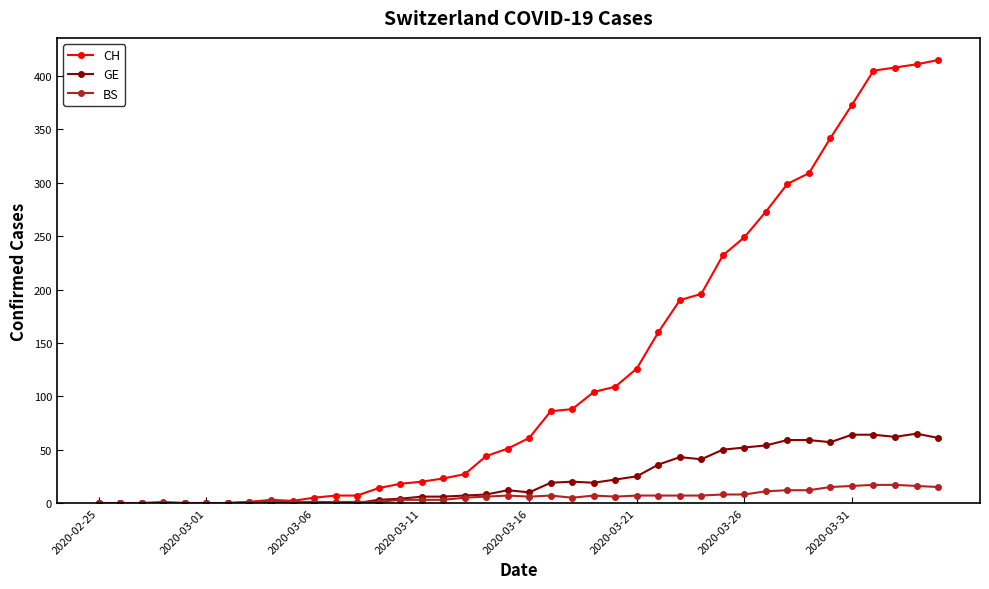

Which series has the widest spread of values?

CH